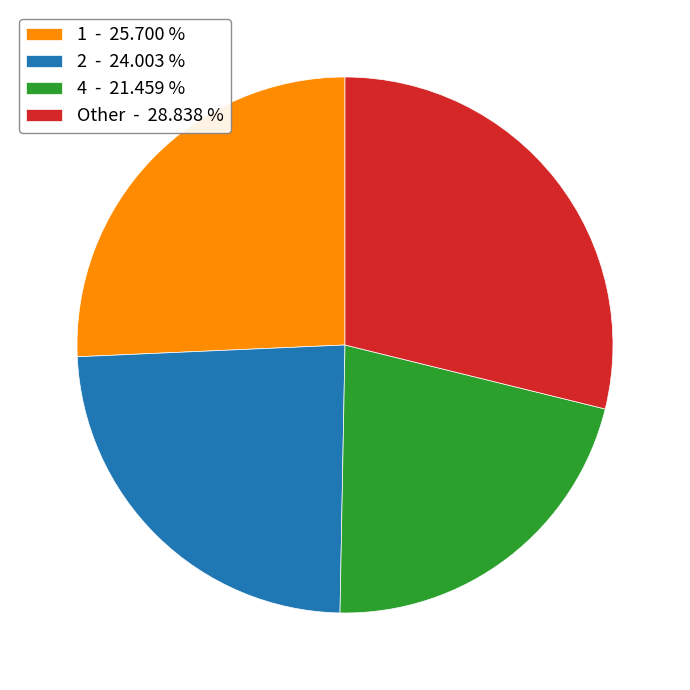

Between 1 - 25.700 % and Other - 28.838 %, which is larger?

Other - 28.838 %